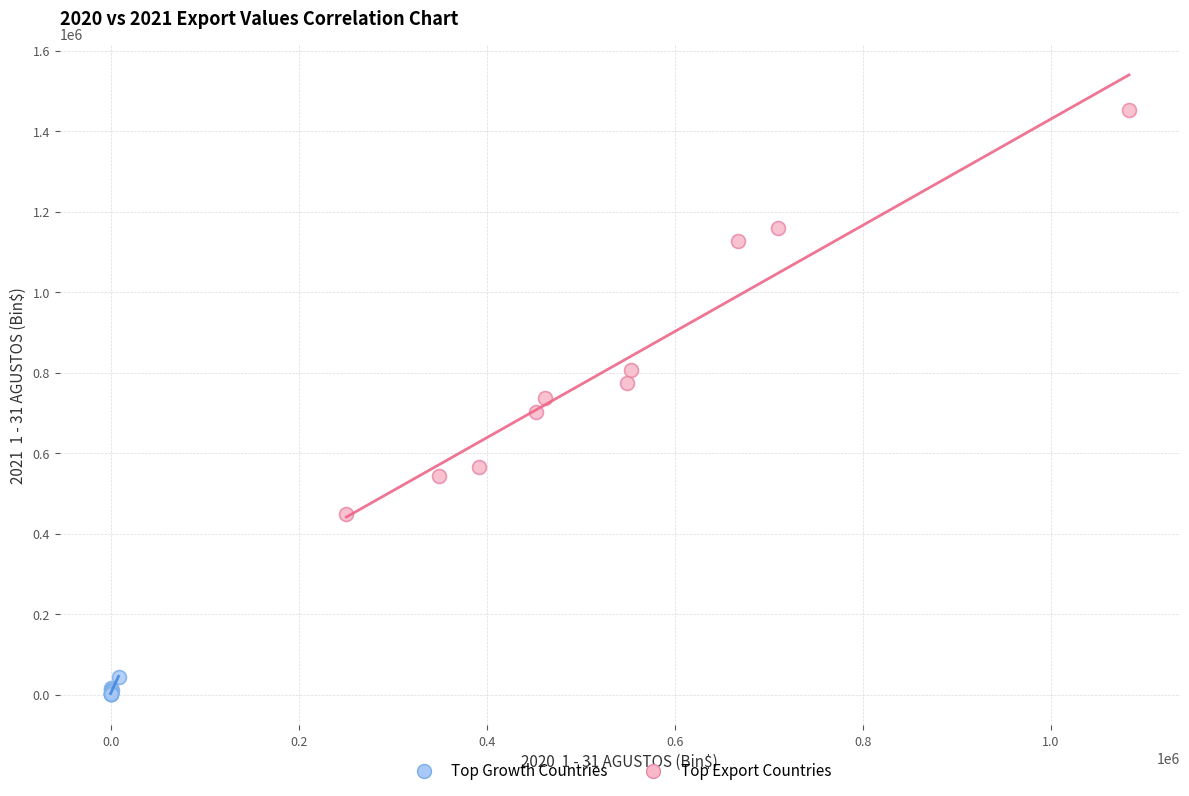

Which series reaches the maximum Y coordinate?

Top Export Countries